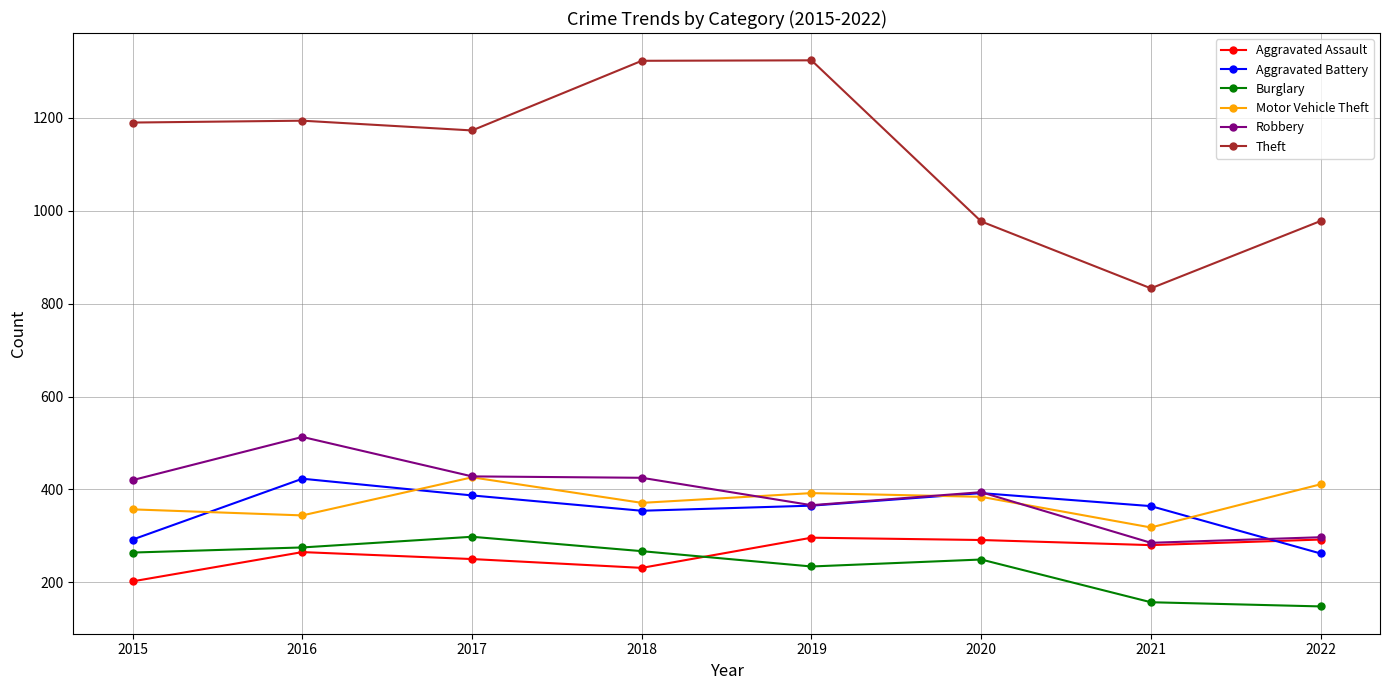

Read the Aggravated Battery value at 2022.

262